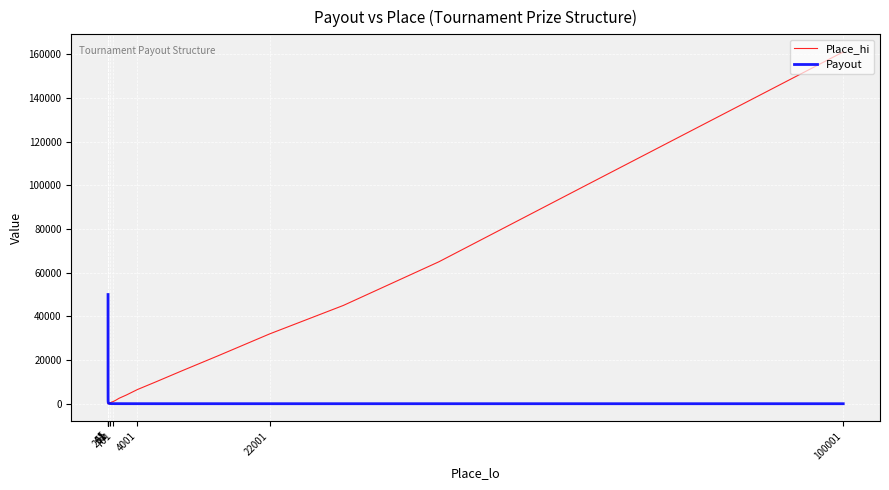

Which series has the widest spread of values?

Place_hi